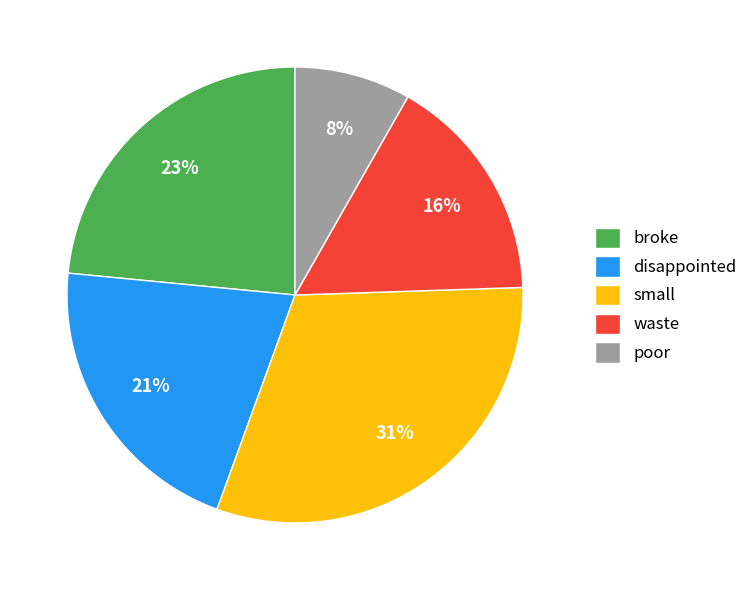

Does any single category account for the majority?

No